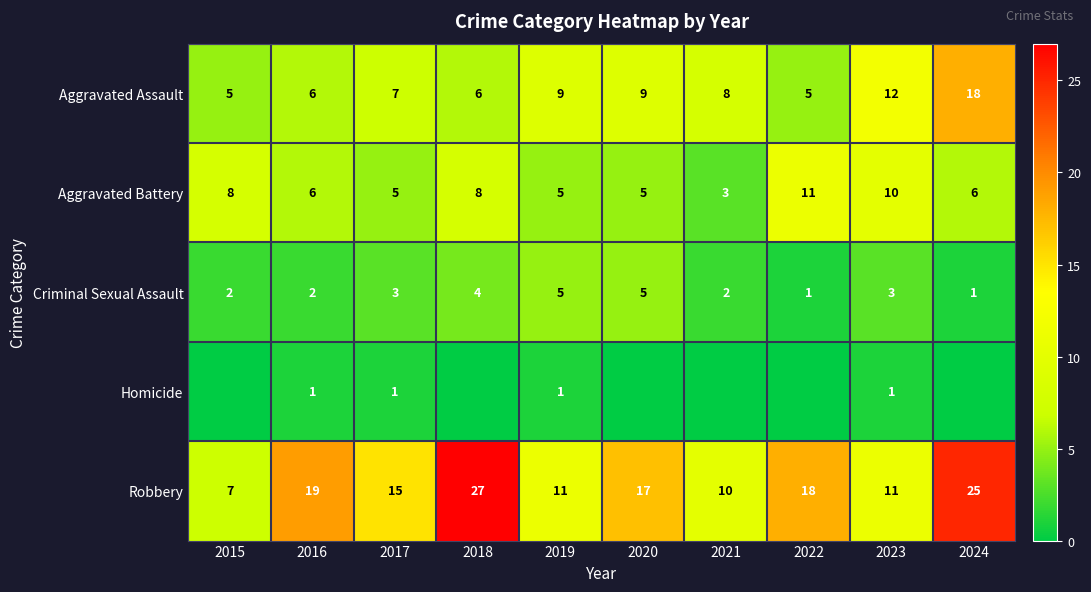

How many data points in Criminal Sexual Assault are less than 3?

5